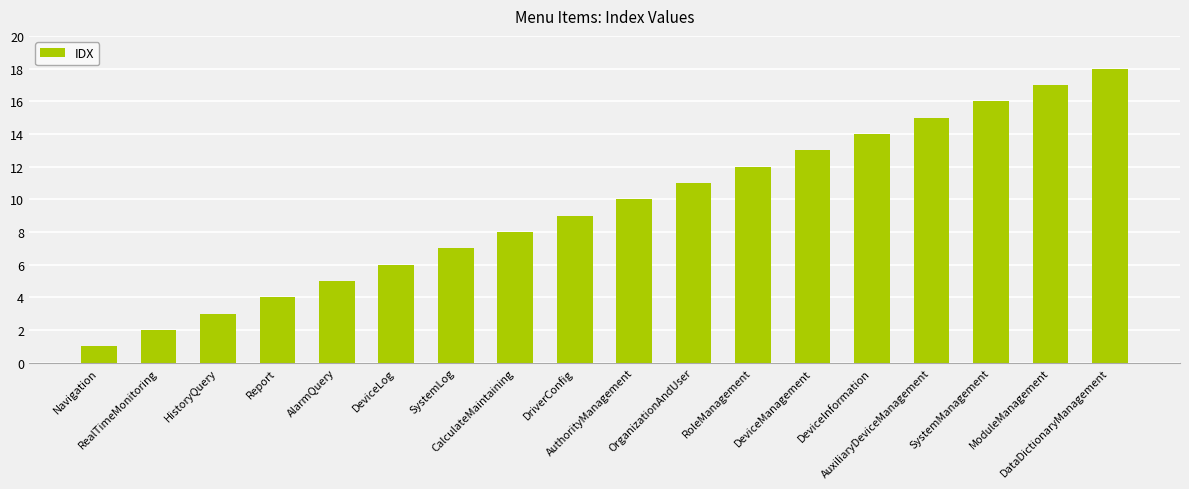

What is the sum of the values at Report and DriverConfig?

13